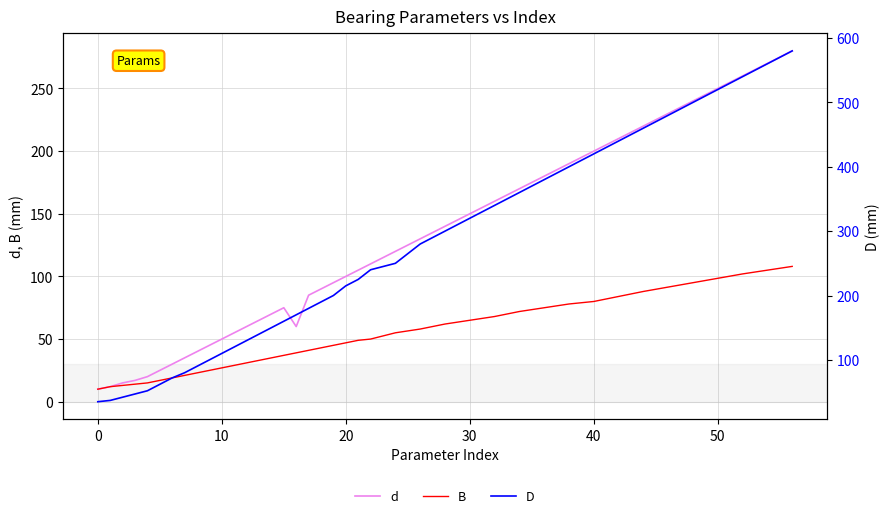

True or false: D and d intersect in this chart.

False